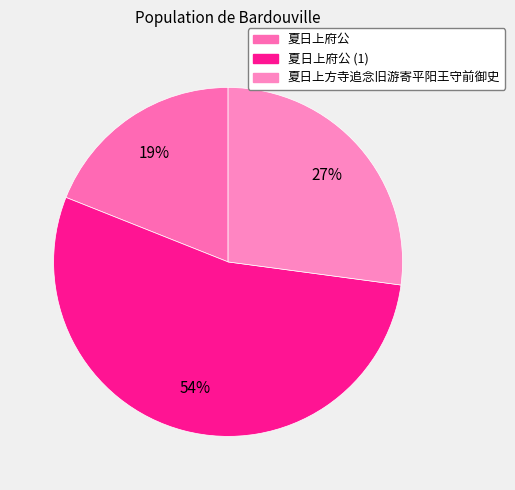

How many slices are in this pie chart?

3